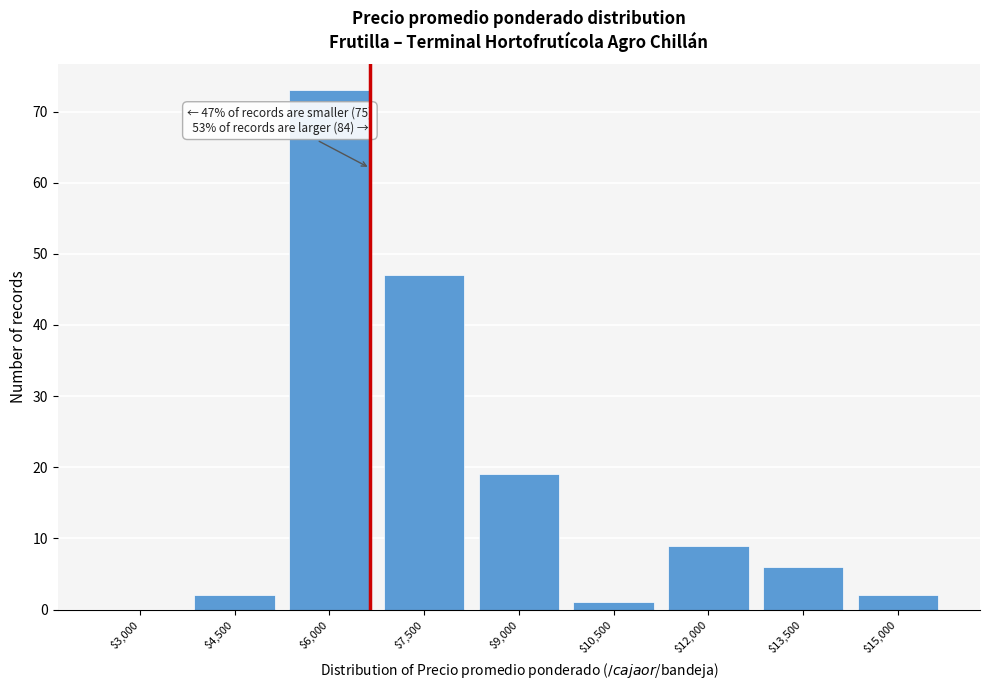

Which label corresponds to the largest value in the chart?

$6,000